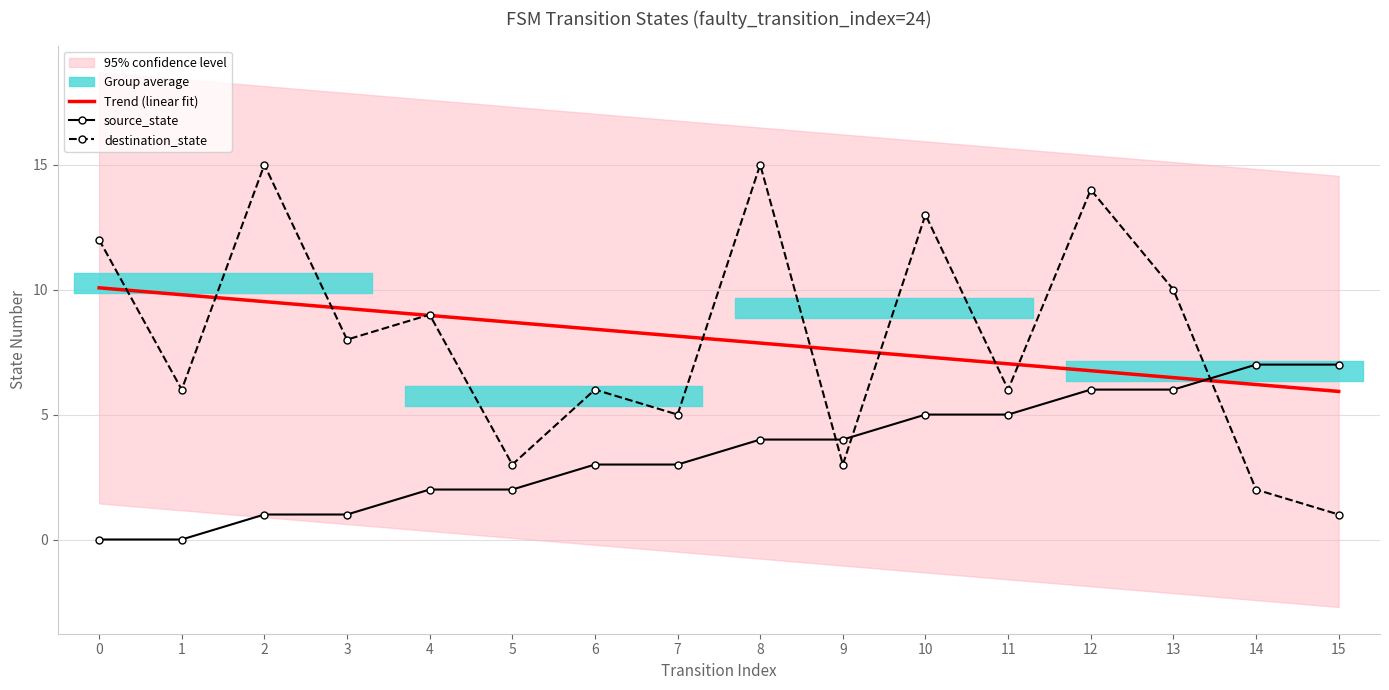

Reading left to right, extract all data points from this chart.

Trend (linear fit): 0=10.1	1=9.8	2=9.5	3=9.2	4=9.0	5=8.7	6=8.4	7=8.1	8=7.9	9=7.6	10=7.3	11=7.0	12=6.8	13=6.5	14=6.2	15=5.9
source_state: 0=0.0	1=0.0	2=1.0	3=1.0	4=2.0	5=2.0	6=3.0	7=3.0	8=4.0	9=4.0	10=5.0	11=5.0	12=6.0	13=6.0	14=7.0	15=7.0
destination_state: 0=12.0	1=6.0	2=15.0	3=8.0	4=9.0	5=3.0	6=6.0	7=5.0	8=15.0	9=3.0	10=13.0	11=6.0	12=14.0	13=10.0	14=2.0	15=1.0